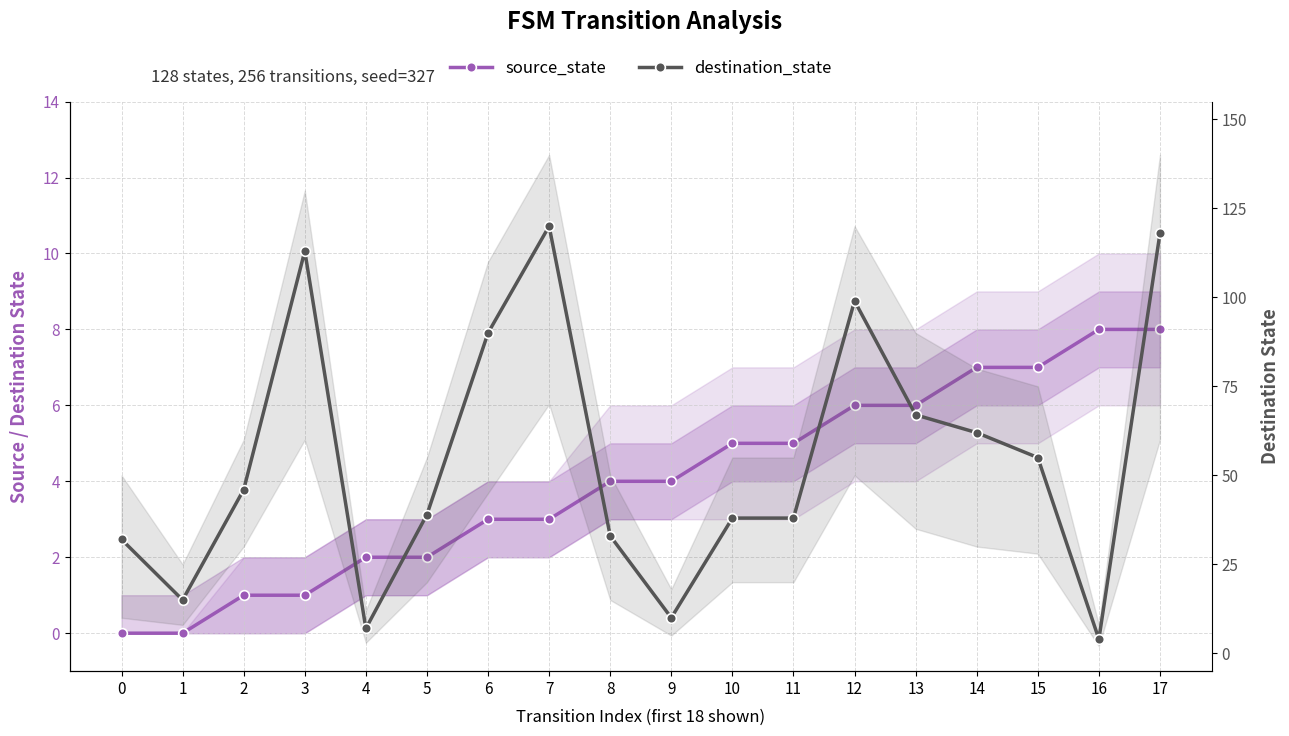

Is it true that source_state equals 4 at 0?

False